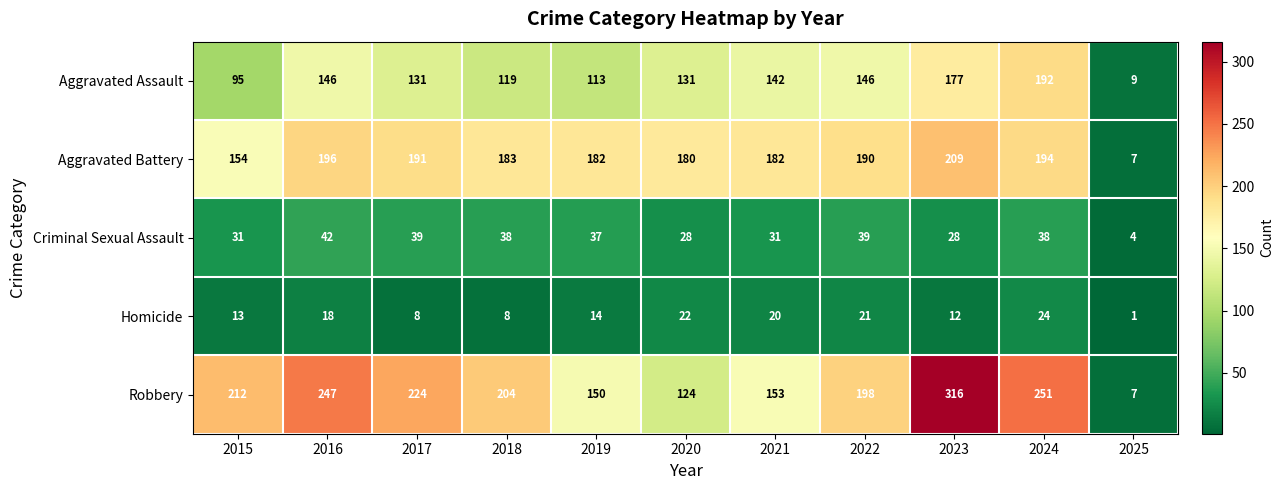

At how many categories does at least one series exceed 68?

10